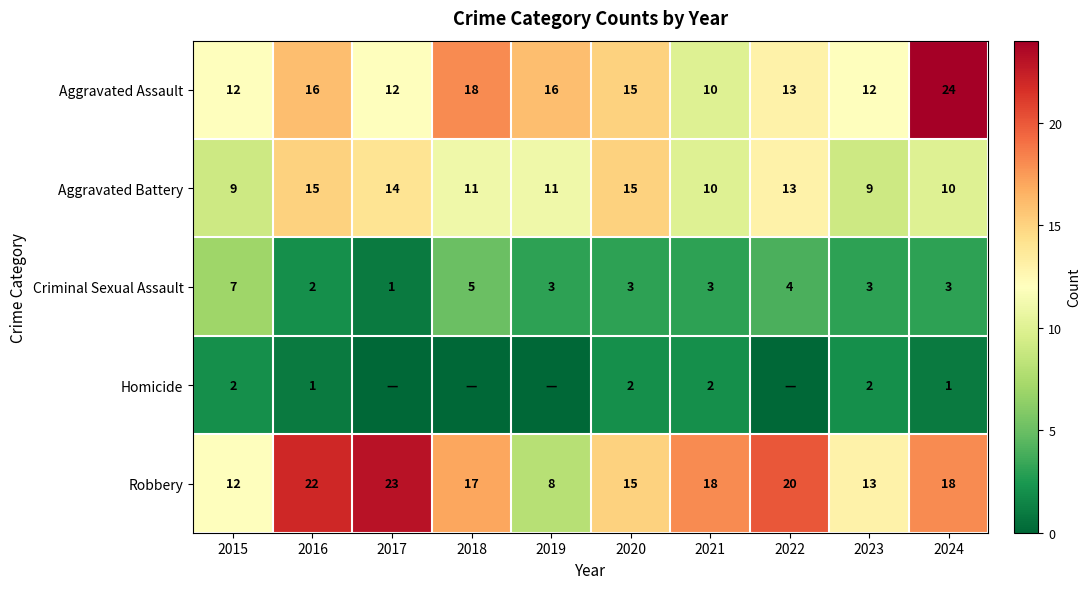

At which label does Robbery first exceed 18?

2016